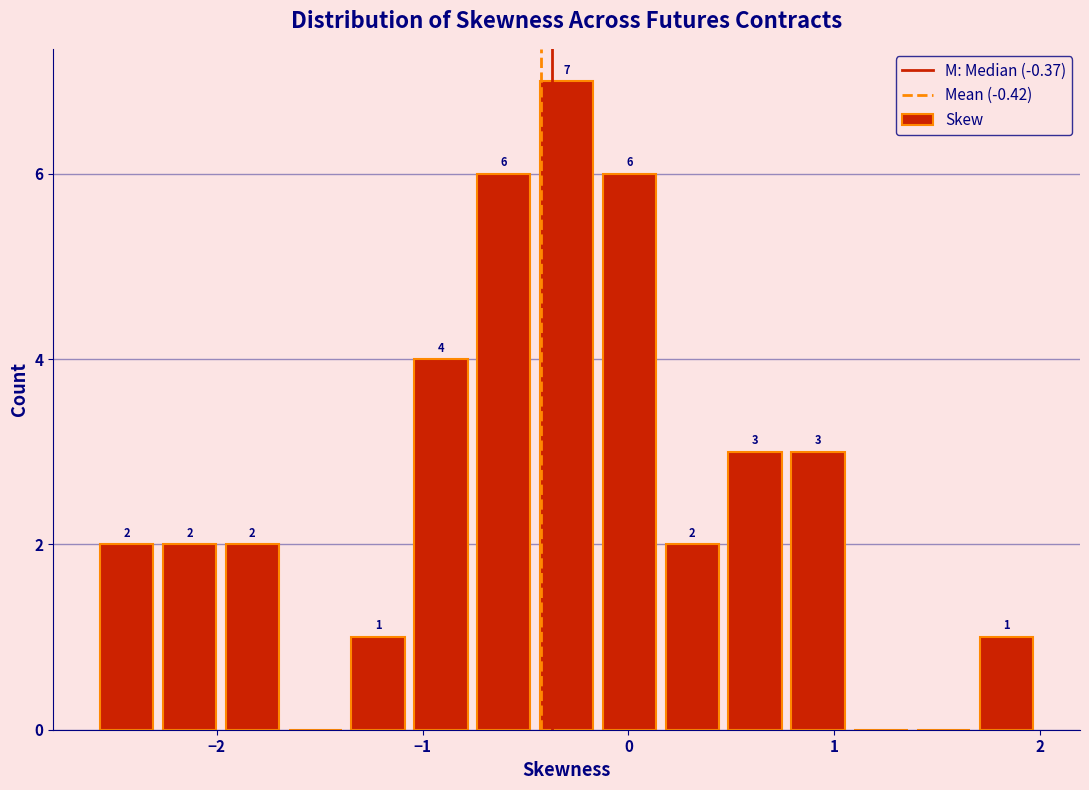

Around what value on the x-axis is the tallest bar? Give the approximate position of its centre, as read against the axis.

-0.3